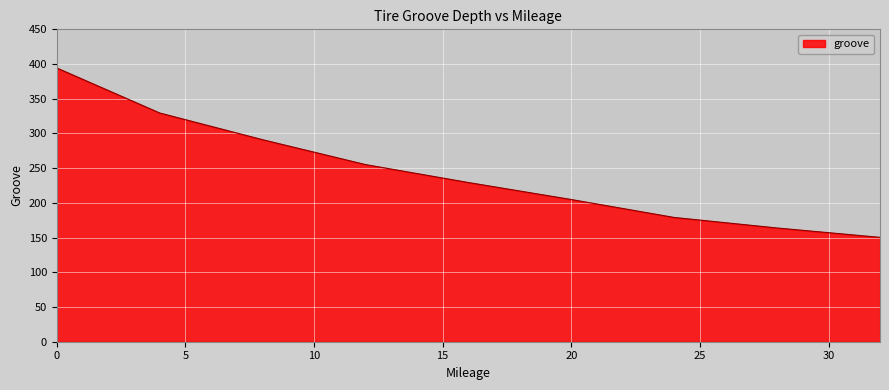

What is the average value?

244.1